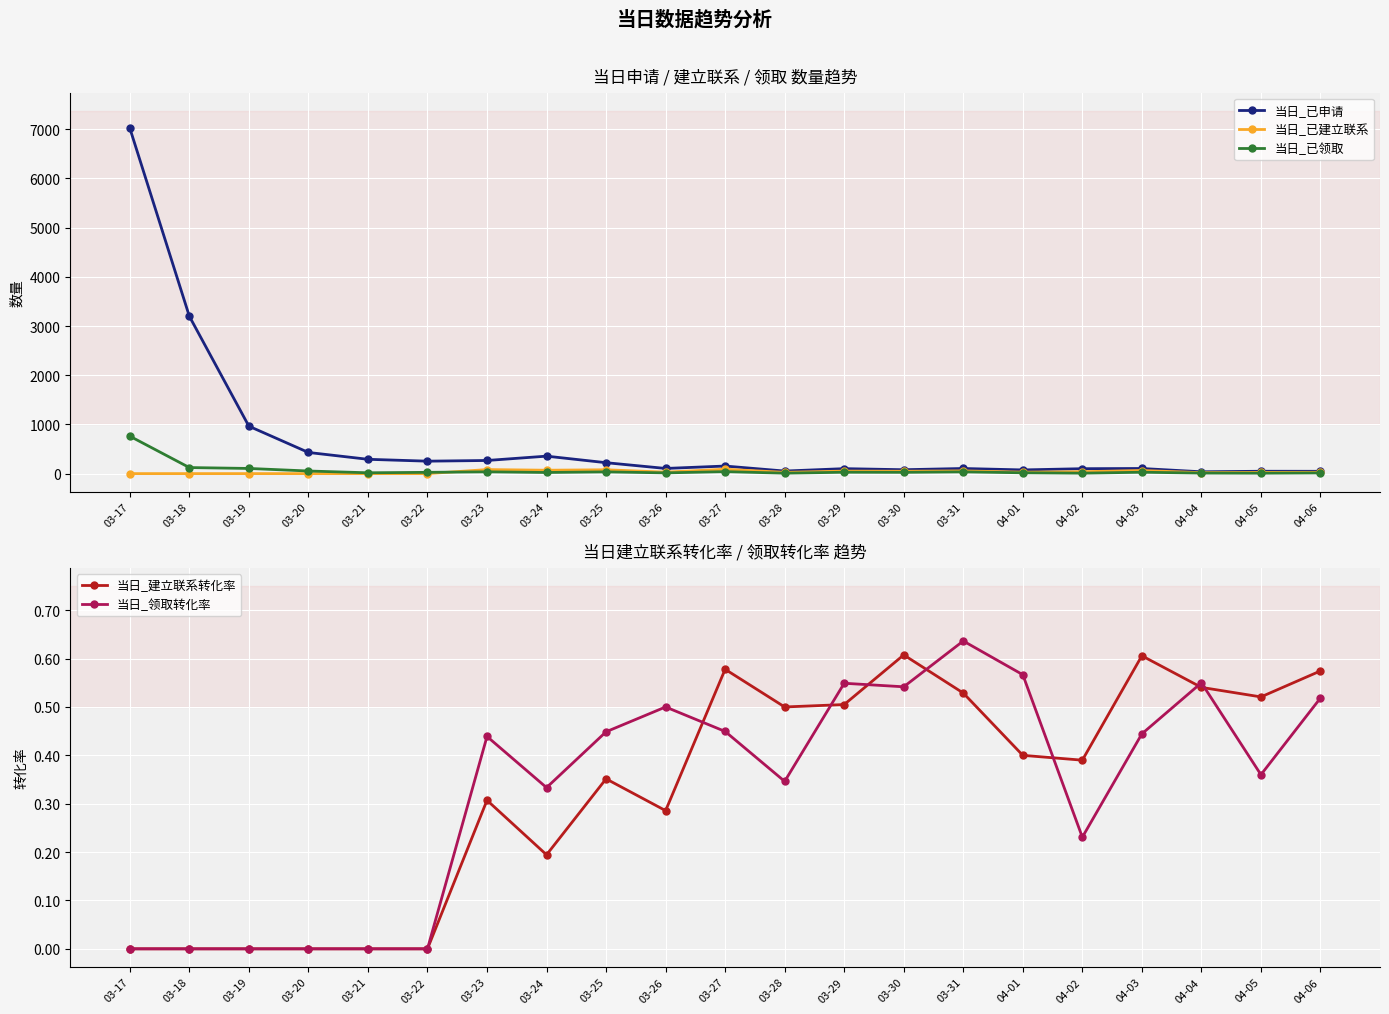

How many categories are shown in the chart?

21